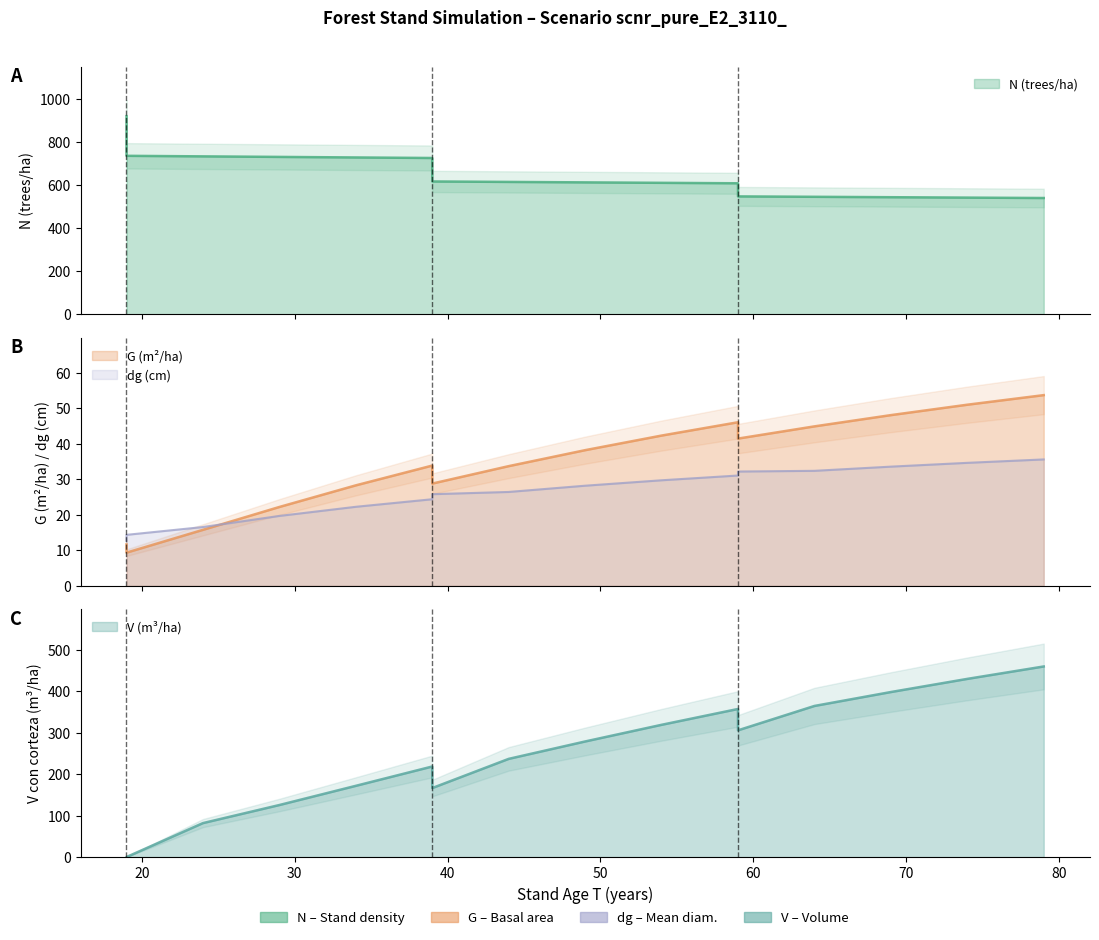

Is the value of T at 9 greater than the value of N at G?

No